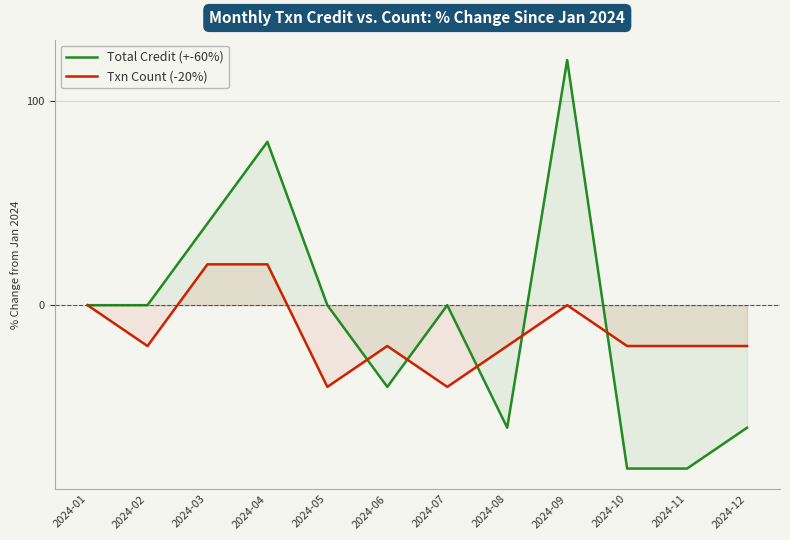

How many positive values does the Txn Count (-20%) series have?

2